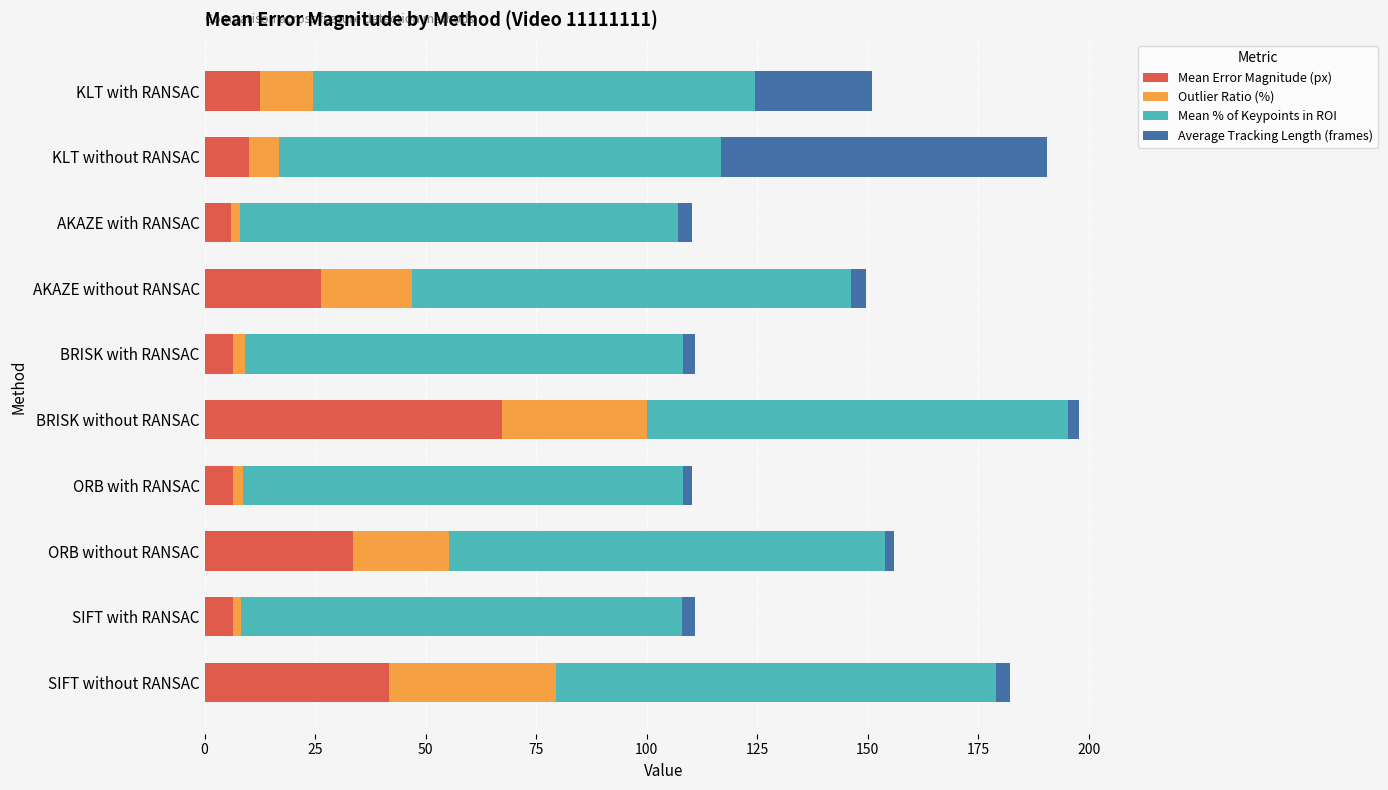

Is it true that Mean Error Magnitude (px) equals 10.1 at KLT without RANSAC?

True